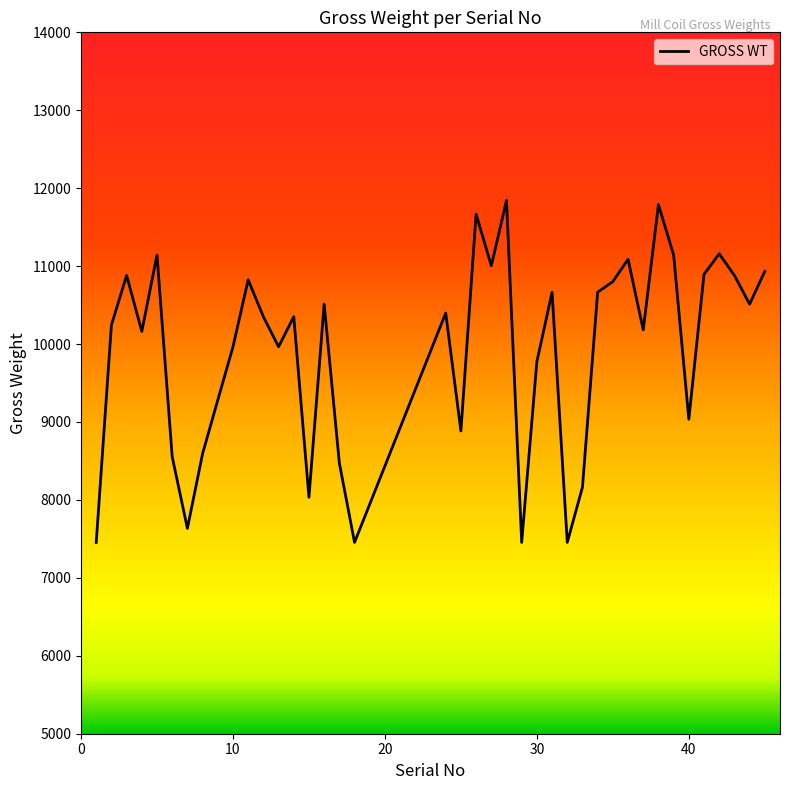

How many lines are shown in the chart?

1